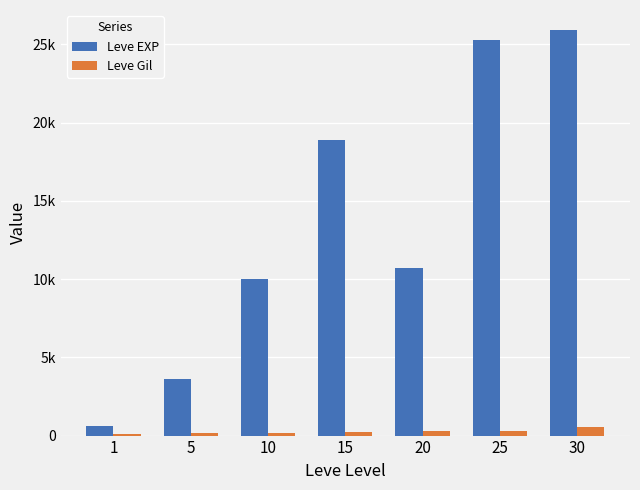

Does the chart contain stacked bars?

No